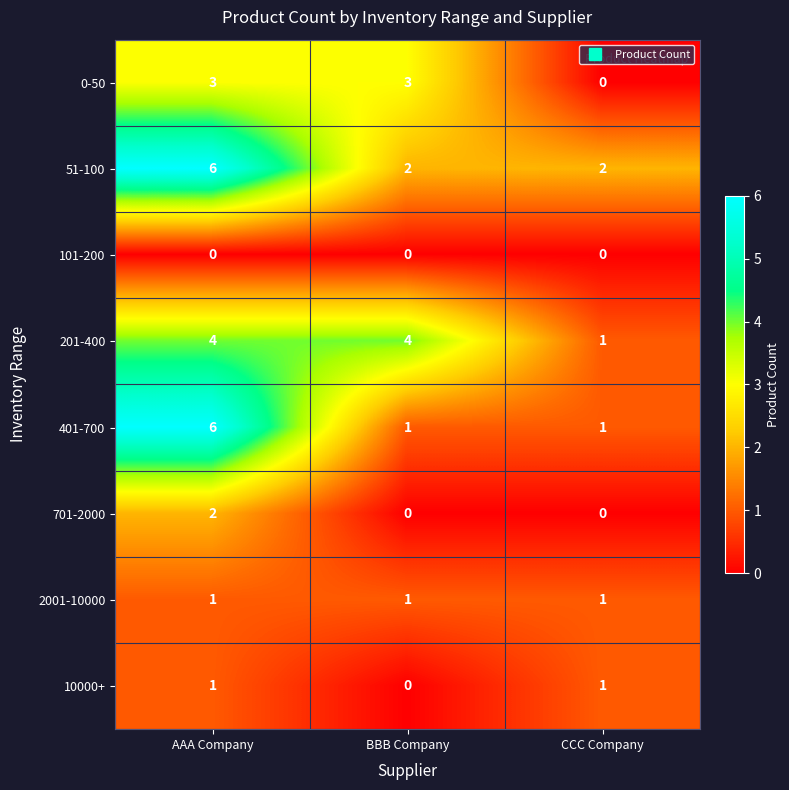

The 201-400 series shows 4 at BBB Company. True or false?

True